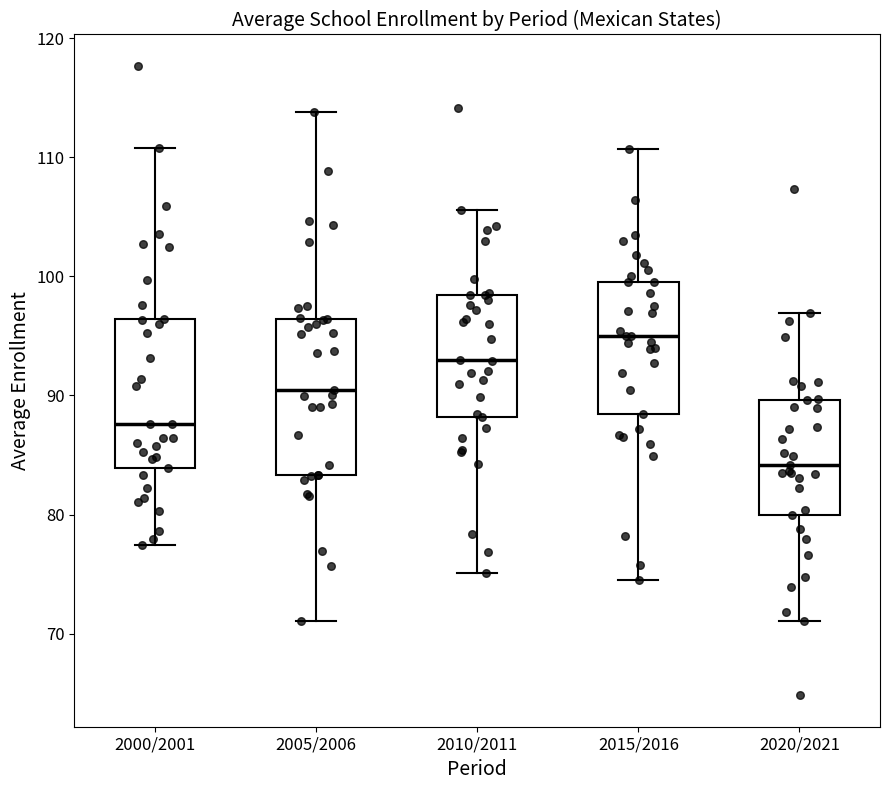

Reading left to right, read every box against the y-axis: the position of its median line, the range the box covers, and the ends of its whiskers. The values are not printed on the chart, so give them approximately, as read against the axis.

2000/2001: median 88, box 84 to 96, whiskers 77 to 111
2005/2006: median 91, box 83 to 96, whiskers 71 to 114
2010/2011: median 93, box 88 to 98, whiskers 75 to 106
2015/2016: median 95, box 88 to 100, whiskers 74 to 111
2020/2021: median 84, box 80 to 90, whiskers 71 to 97